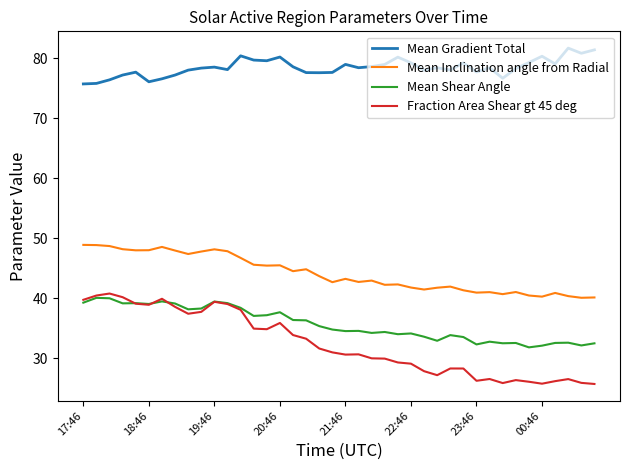

True or false: Fraction Area Shear gt 45 deg and Mean Gradient Total intersect in this chart.

False